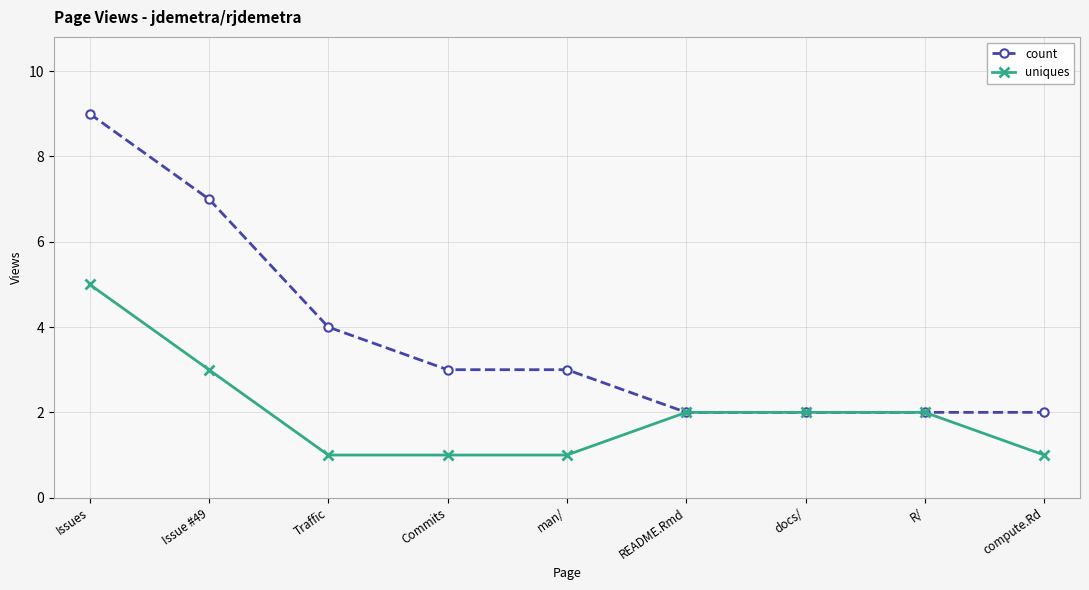

Read the uniques value at R/.

2